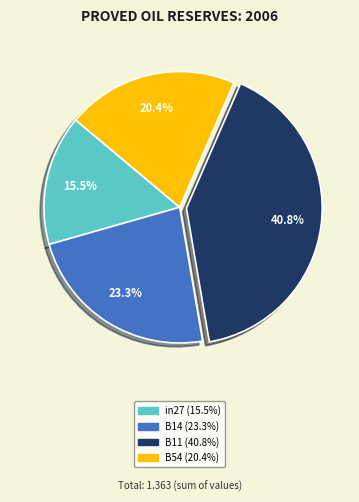

Is there any slice that represents more than half of the pie?

No